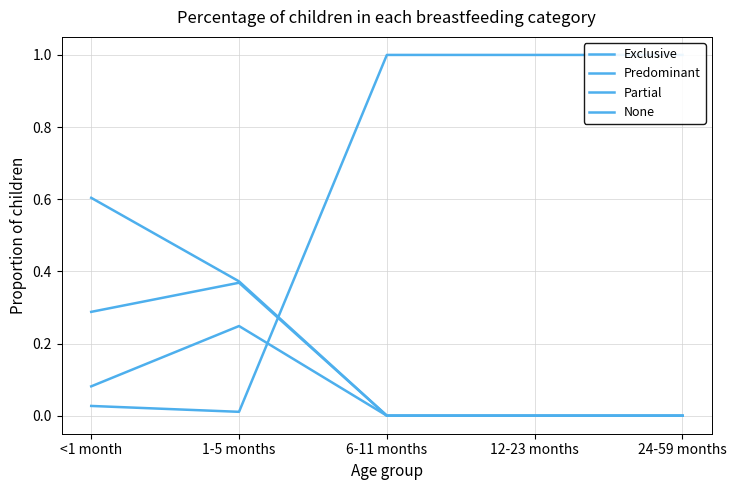

How many interior local valleys does the None series have?

1